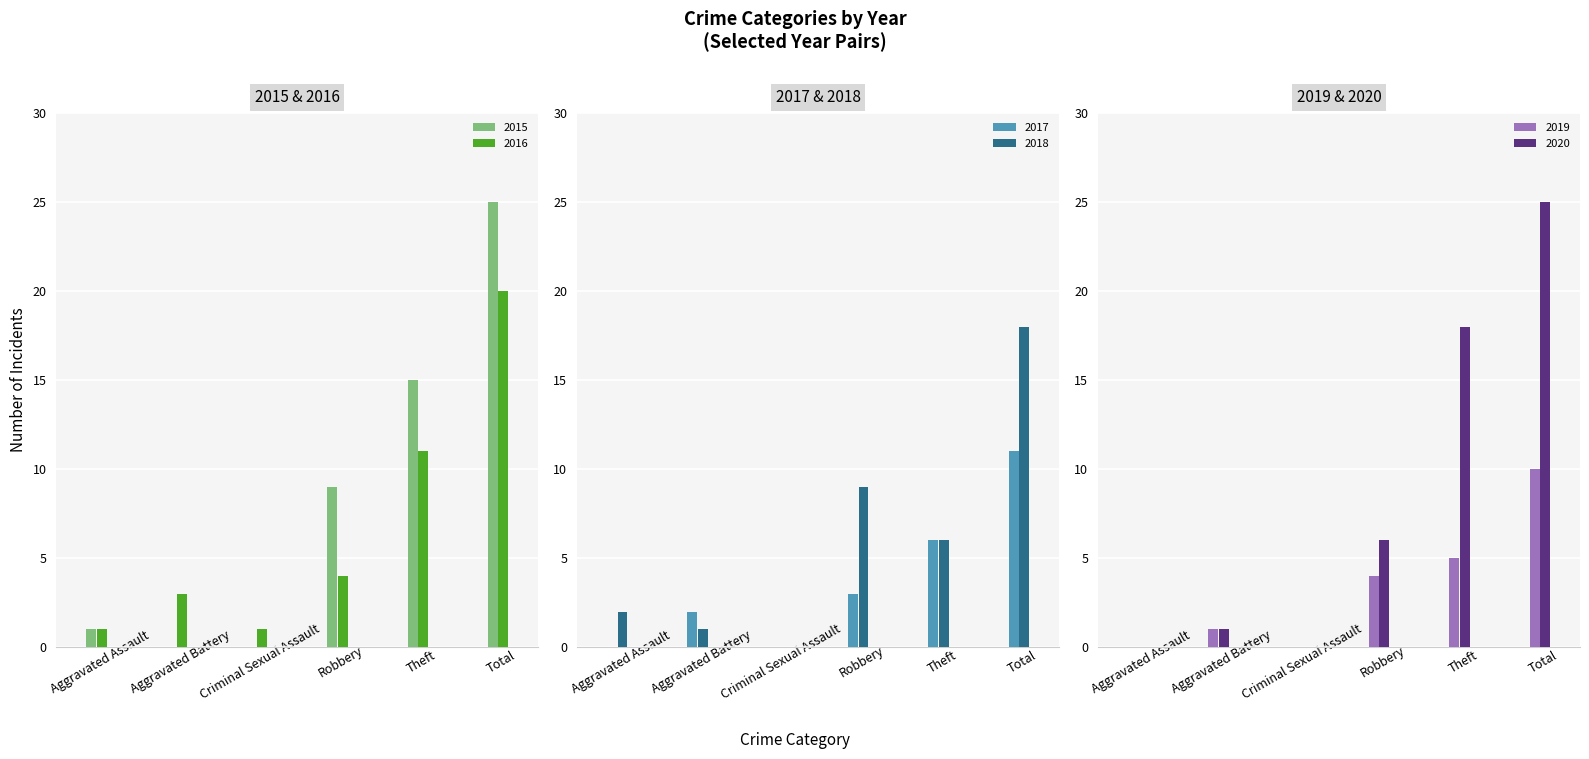

How many bars are there in total?

36